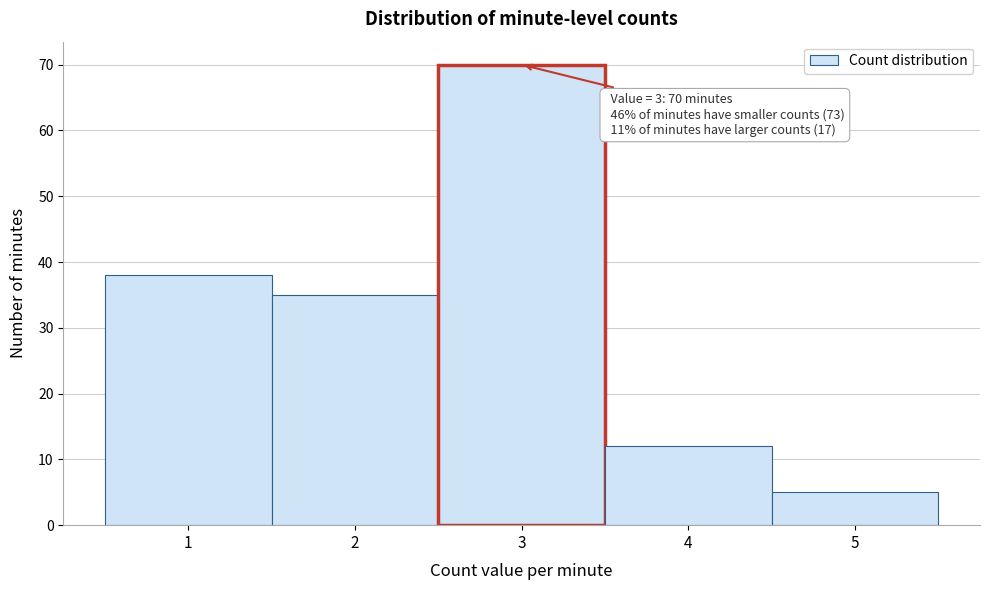

Over which range of the x-axis is the bar tallest?

2.5 to 3.5